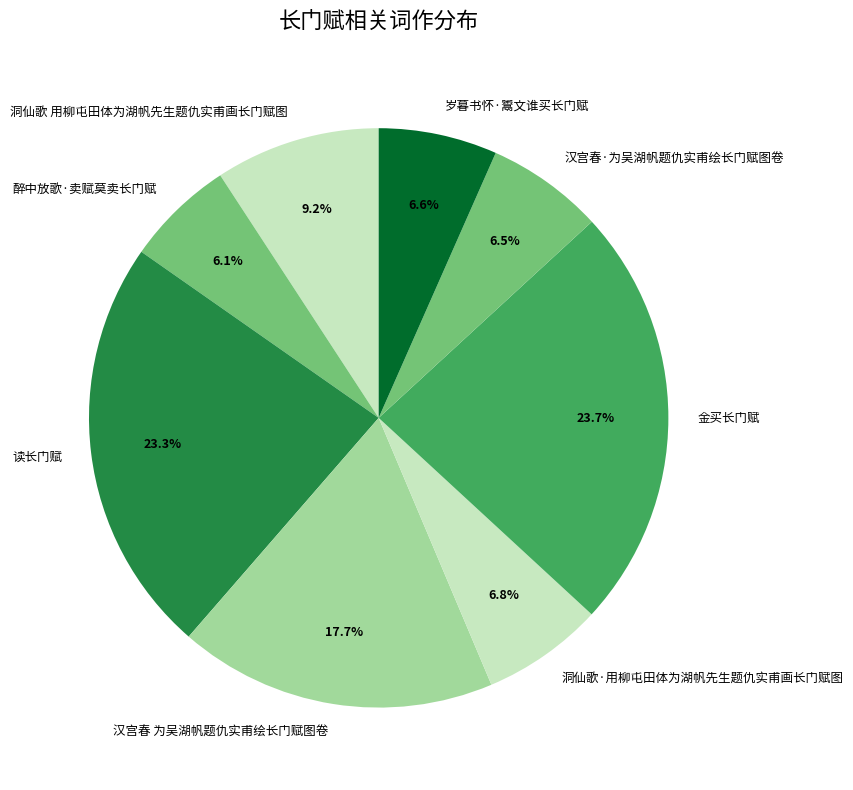

To the nearest percent, what is the average slice percentage?

12%